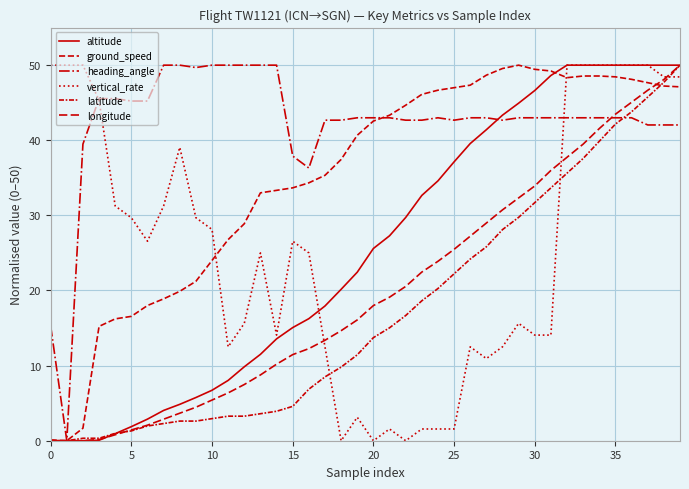

Does the chart have visible grid lines?

Yes